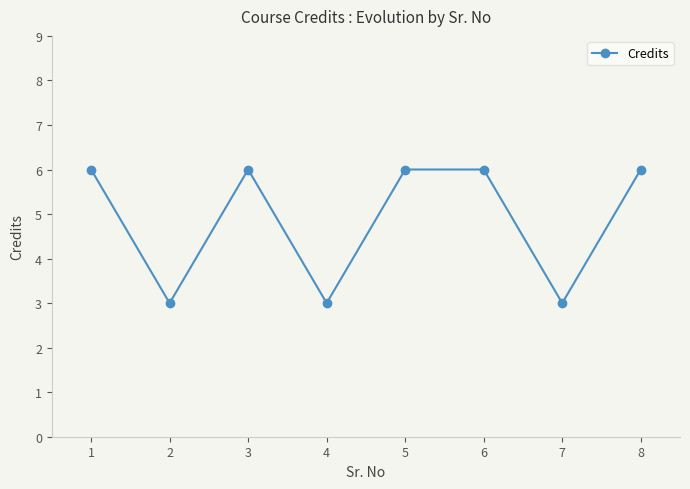

Between 5 and 4, which is larger?

5